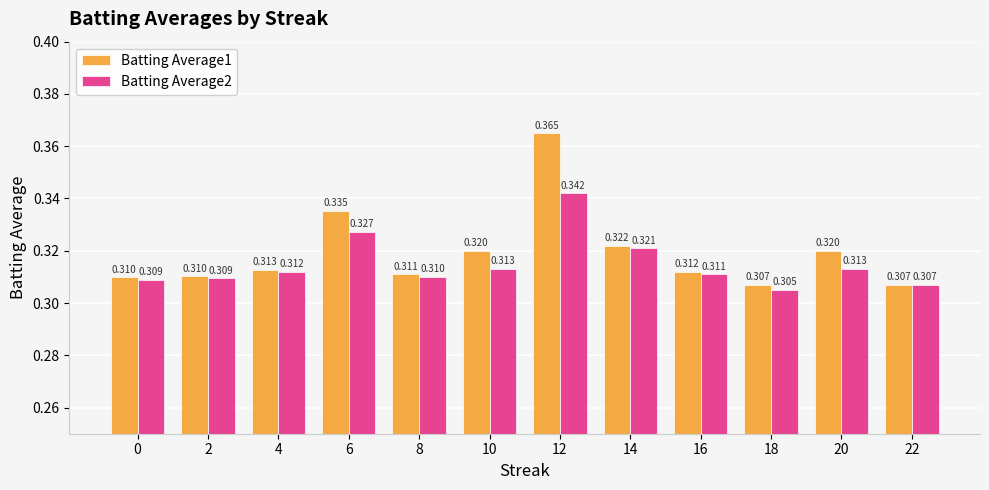

Is the value of Batting Average2 at 10 greater than the value of Batting Average1 at 2?

Yes